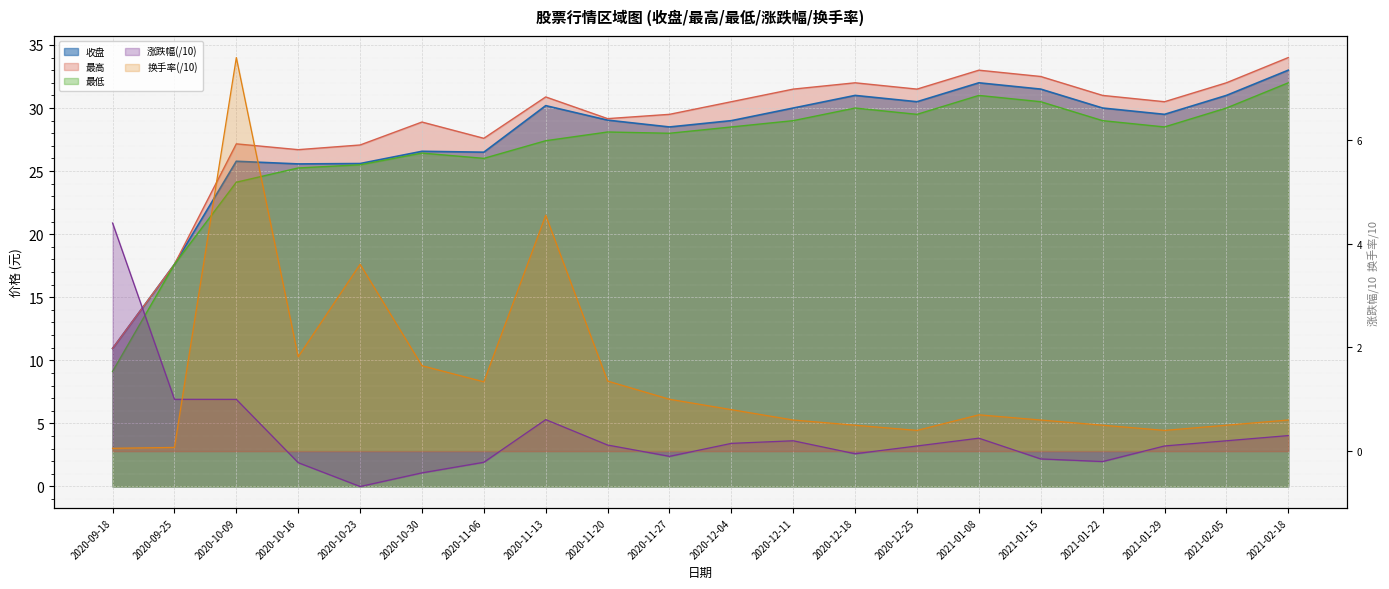

What is the spread (max minus min) of values at 2021-02-05?

31.8